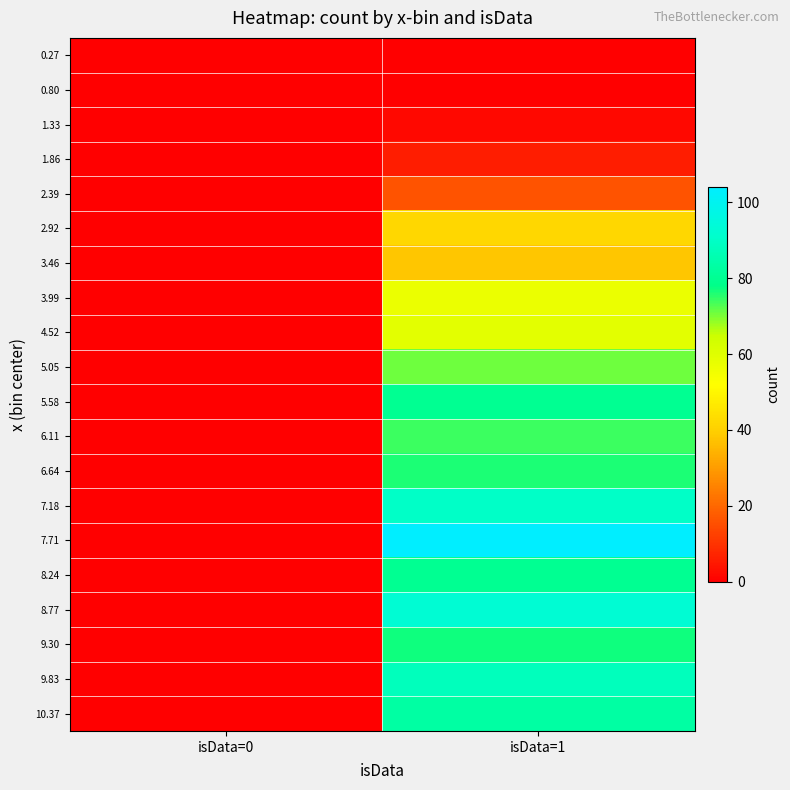

Reading left to right, transcribe all the data shown in this chart.

0.27: isData=0=0	isData=1=0
0.80: isData=0=0	isData=1=0
1.33: isData=0=0	isData=1=2
1.86: isData=0=0	isData=1=6
2.39: isData=0=0	isData=1=16
2.92: isData=0=0	isData=1=42
3.46: isData=0=0	isData=1=38
3.99: isData=0=0	isData=1=57
4.52: isData=0=0	isData=1=59
5.05: isData=0=0	isData=1=71
5.58: isData=0=0	isData=1=80
6.11: isData=0=0	isData=1=74
6.64: isData=0=0	isData=1=76
7.18: isData=0=0	isData=1=90
7.71: isData=0=0	isData=1=104
8.24: isData=0=0	isData=1=80
8.77: isData=0=0	isData=1=93
9.30: isData=0=0	isData=1=77
9.83: isData=0=0	isData=1=88
10.37: isData=0=0	isData=1=83